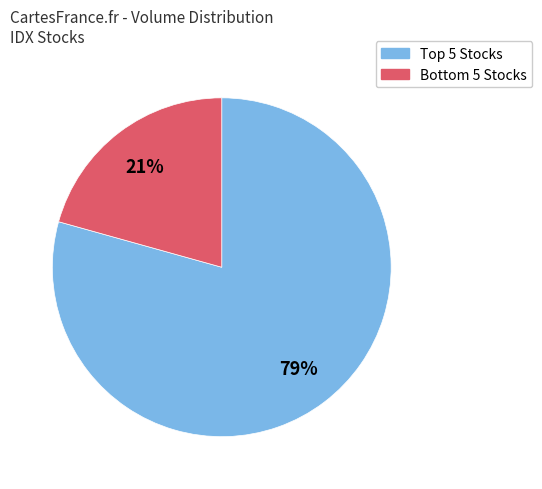

Is there any slice that represents more than half of the pie?

Yes